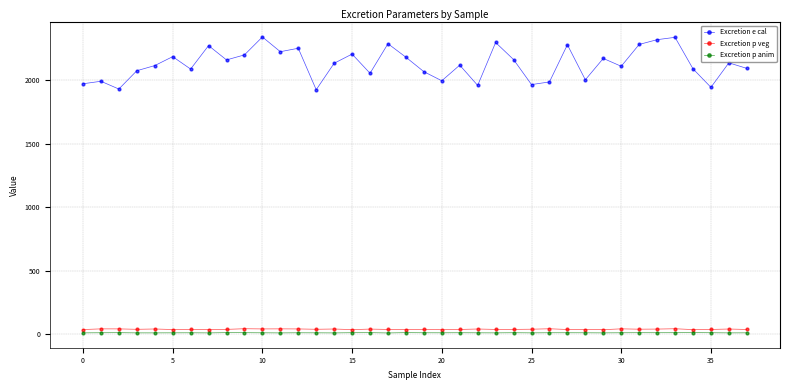

Which series has the largest range (max minus min)?

Excretion e cal